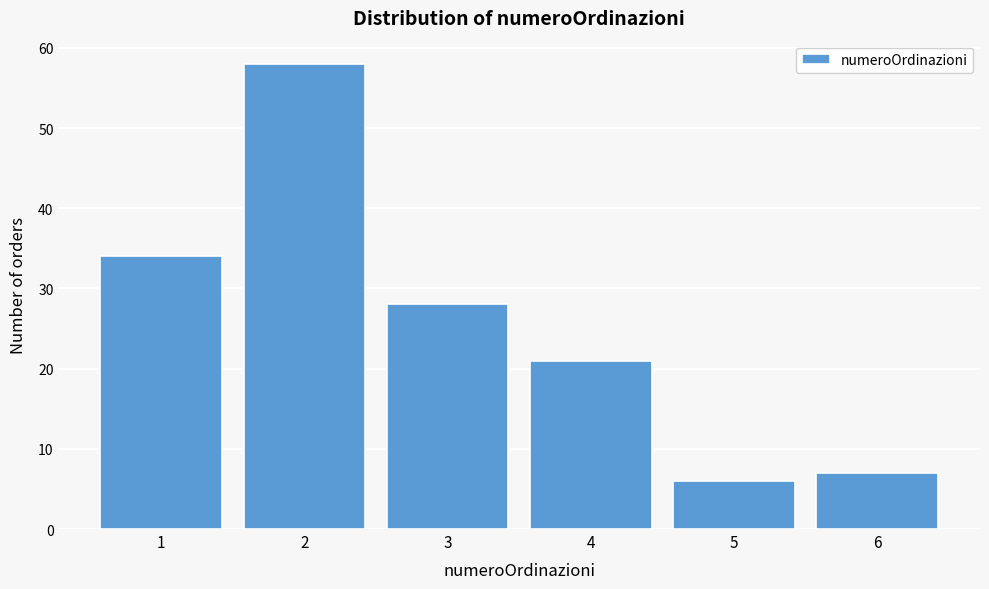

What is the height of the bar covering 3.5 to 4.5 on the x-axis? The values are not printed on the chart, so give them approximately, as read against the axis.

21